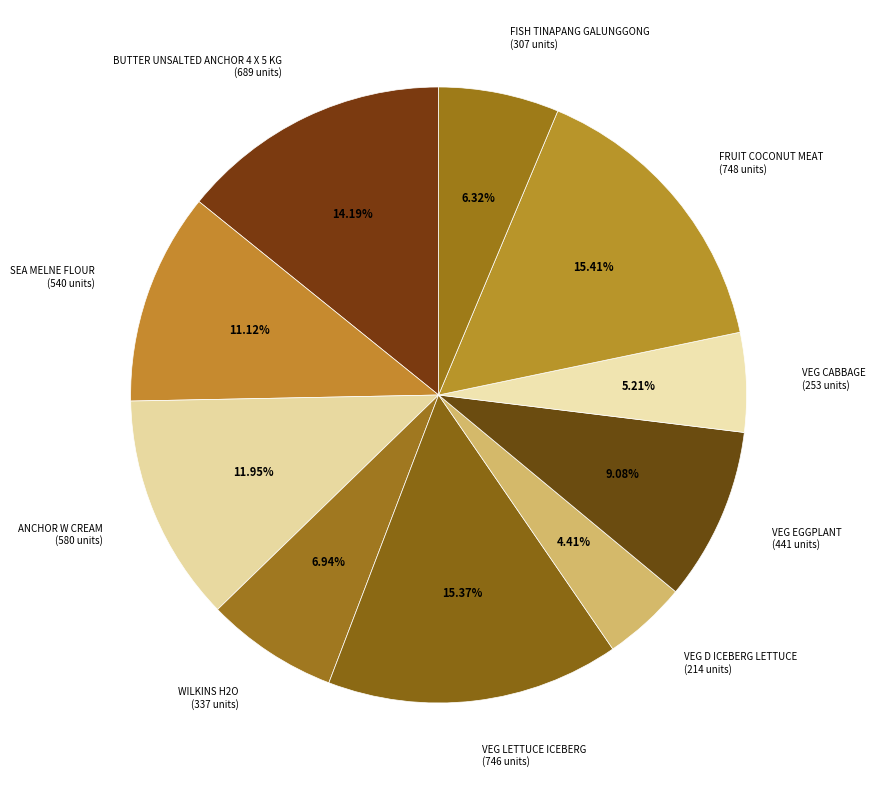

To the nearest percent, what is the combined percentage of VEG CABBAGE and BUTTER UNSALTED ANCHOR 4 X 5 KG?

19%